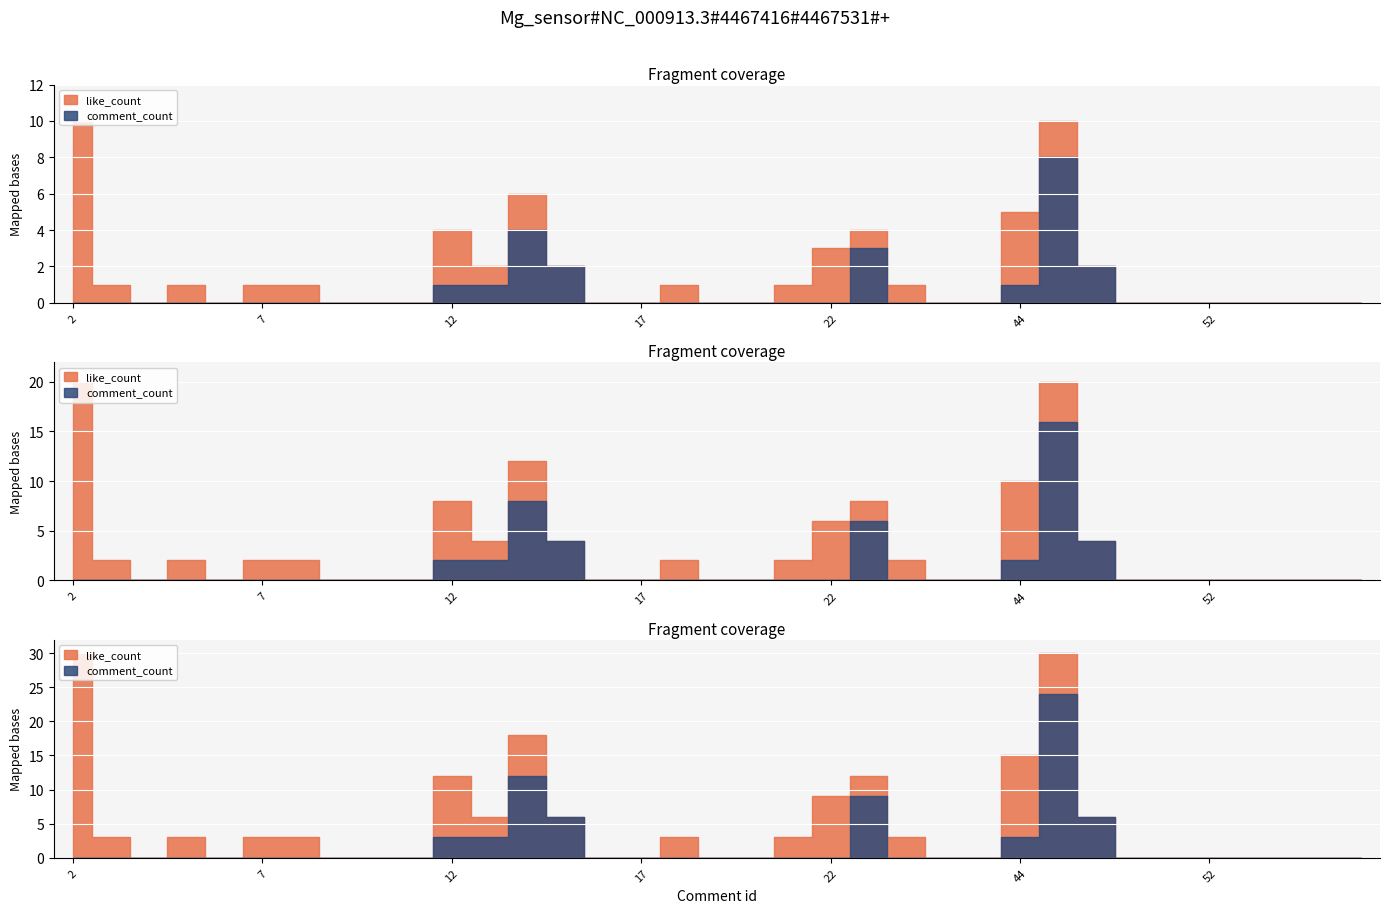

What is the sum of all comment_count values?

22